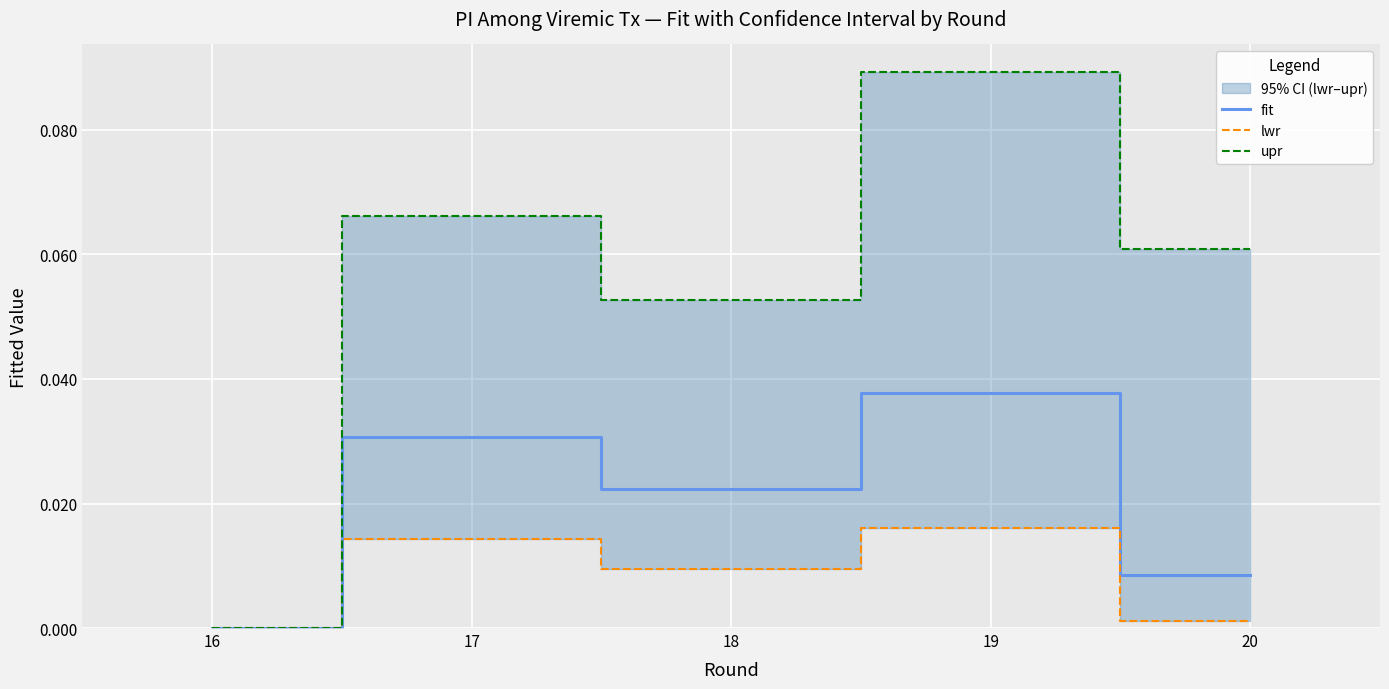

How many lines are shown in the chart?

3